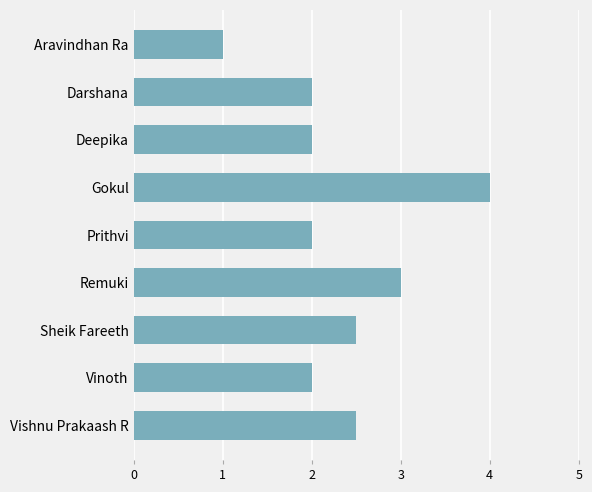

Is it true that the value at Prithvi is 1.3?

False